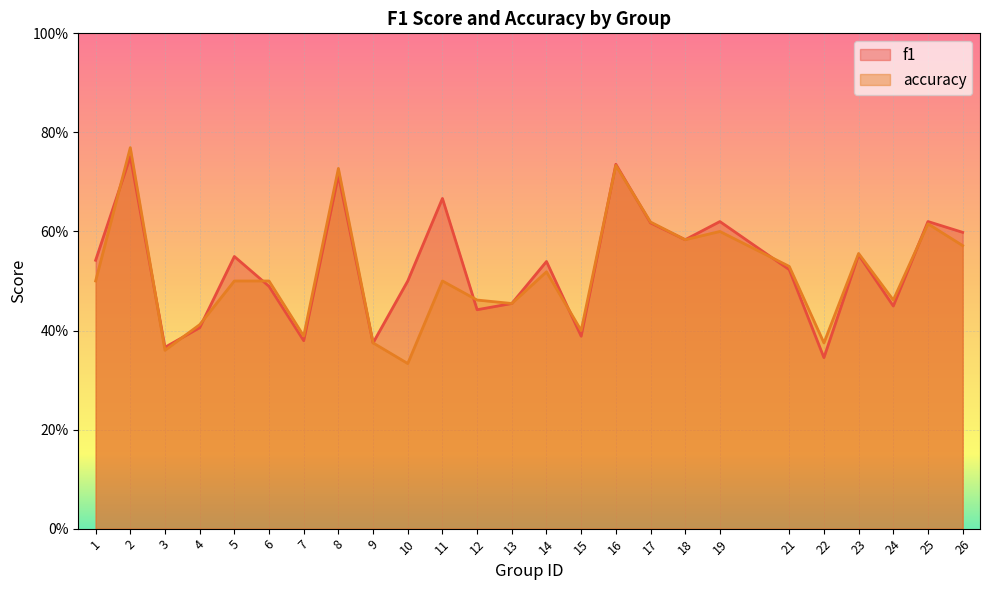

Read the accuracy value at 22.

0.4